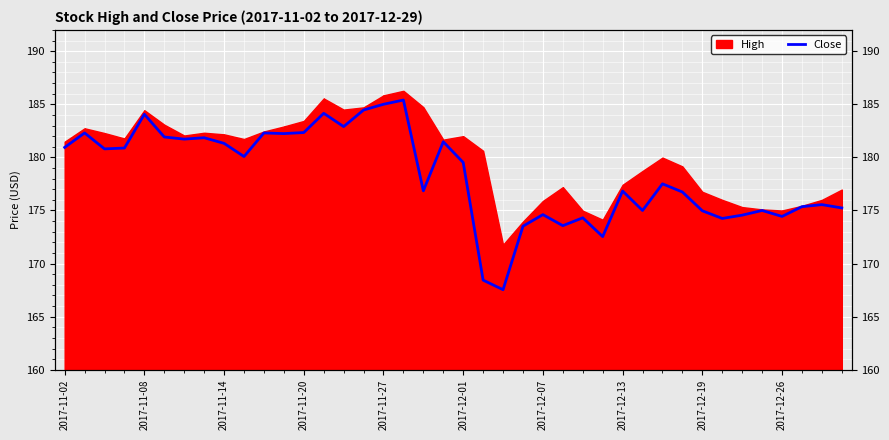

What is the minimum value shown in the chart?

167.5